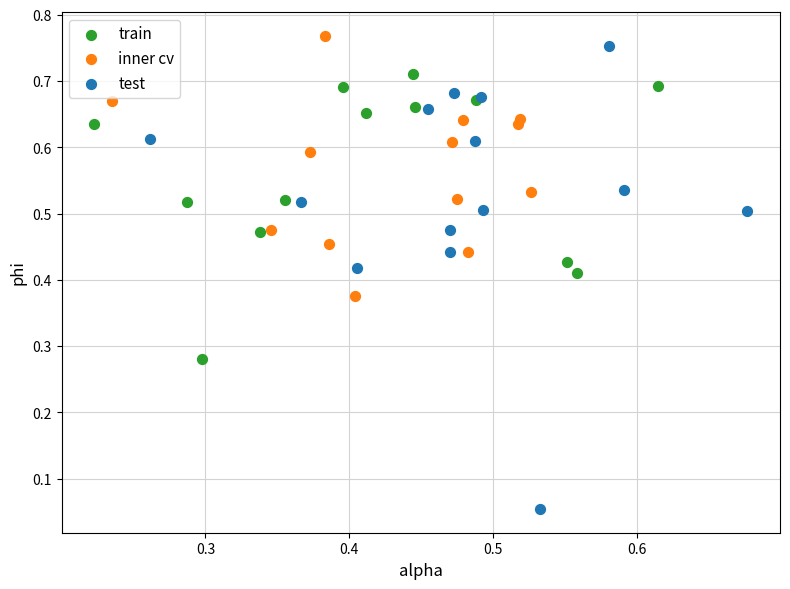

Which series contains the highest Y value?

inner cv